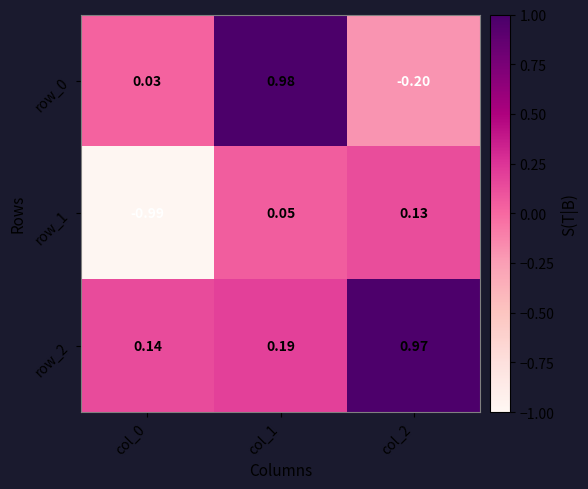

Which series has the largest range (max minus min)?

row_0